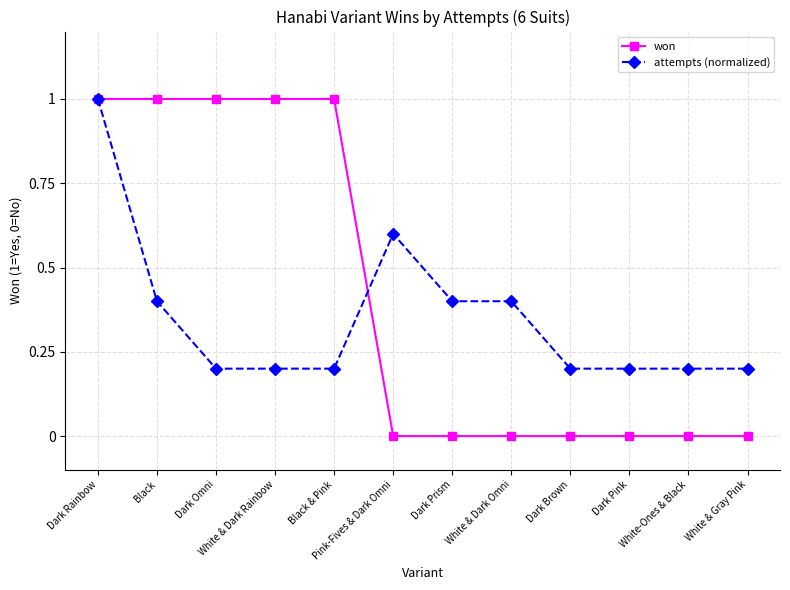

What is the label of the 8th point from the left?

White & Dark Omni